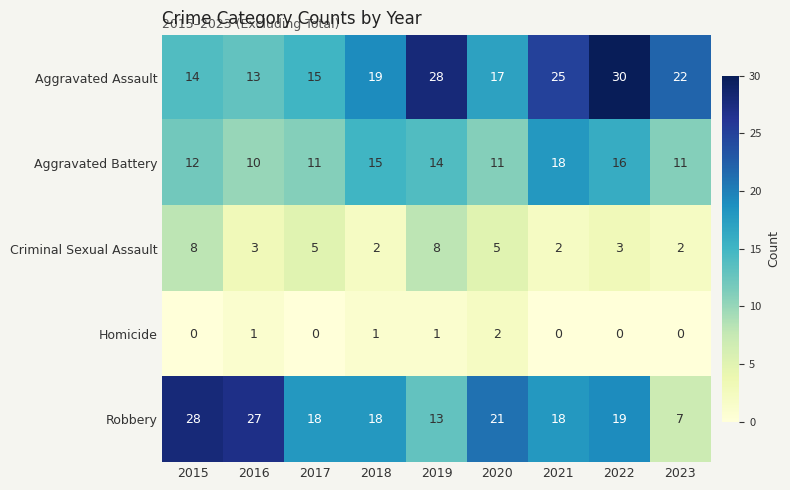

Which series changed the most between 2015 and 2022?

Aggravated Assault